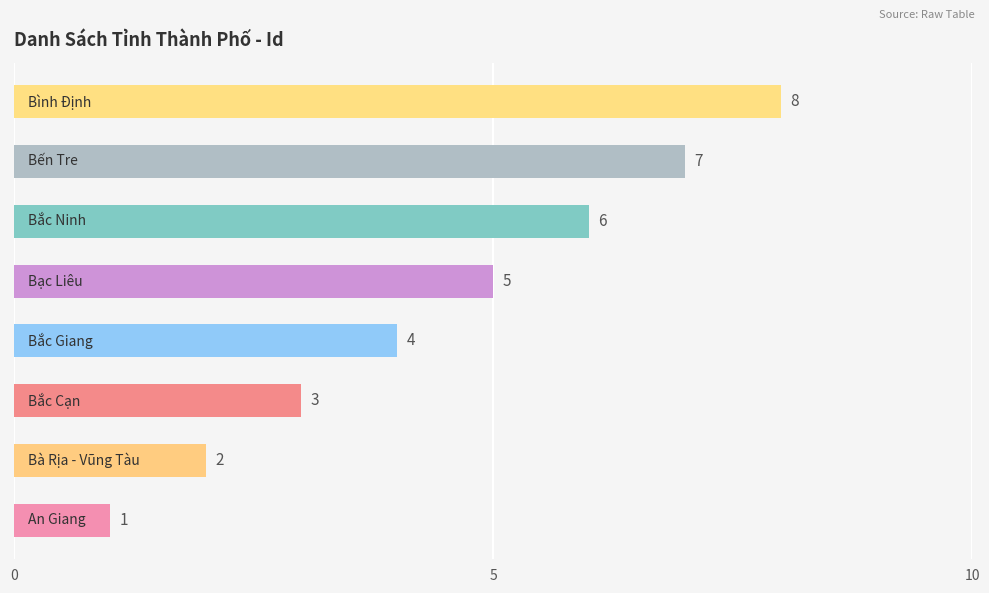

What is the sum of all values?

36